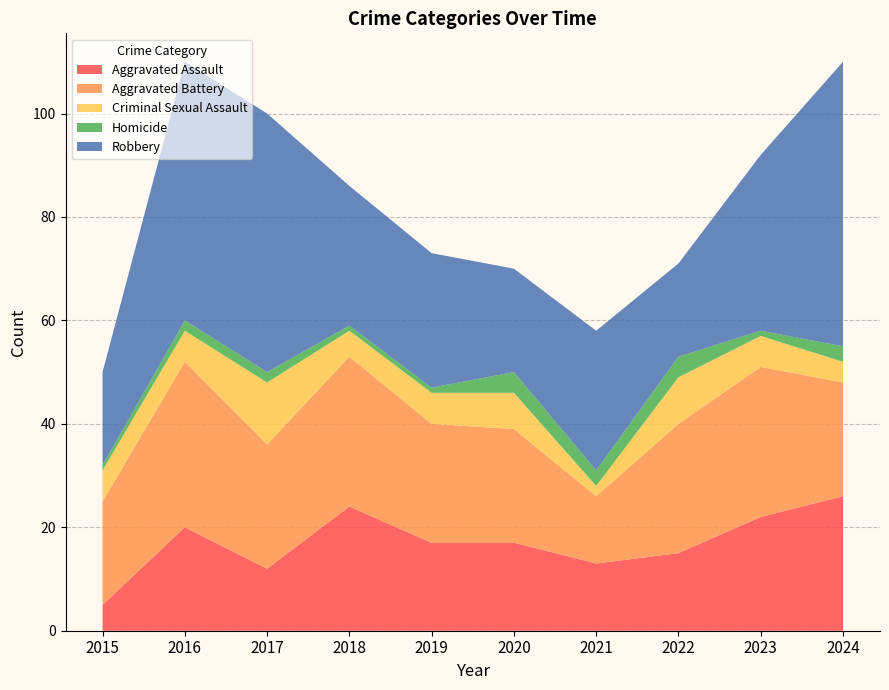

Reading left to right, list all the values displayed in this chart.

Aggravated Assault: 2015=5	2016=20	2017=12	2018=24	2019=17	2020=17	2021=13	2022=15	2023=22	2024=26
Aggravated Battery: 2015=20	2016=32	2017=24	2018=29	2019=23	2020=22	2021=13	2022=25	2023=29	2024=22
Criminal Sexual Assault: 2015=6	2016=6	2017=12	2018=5	2019=6	2020=7	2021=2	2022=9	2023=6	2024=4
Homicide: 2015=1	2016=2	2017=2	2018=1	2019=1	2020=4	2021=3	2022=4	2023=1	2024=3
Robbery: 2015=18	2016=50	2017=50	2018=27	2019=26	2020=20	2021=27	2022=18	2023=34	2024=55